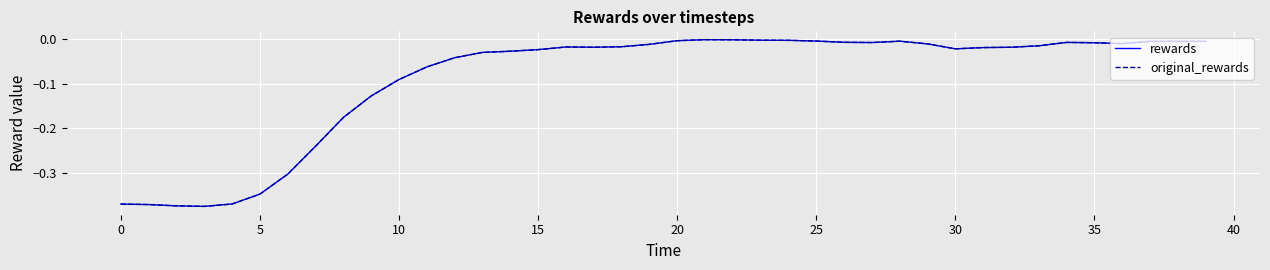

What is the sum of all rewards values?

-3.6